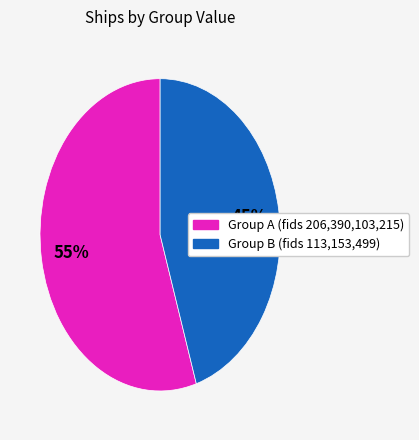

Is there any slice that represents more than half of the pie?

Yes